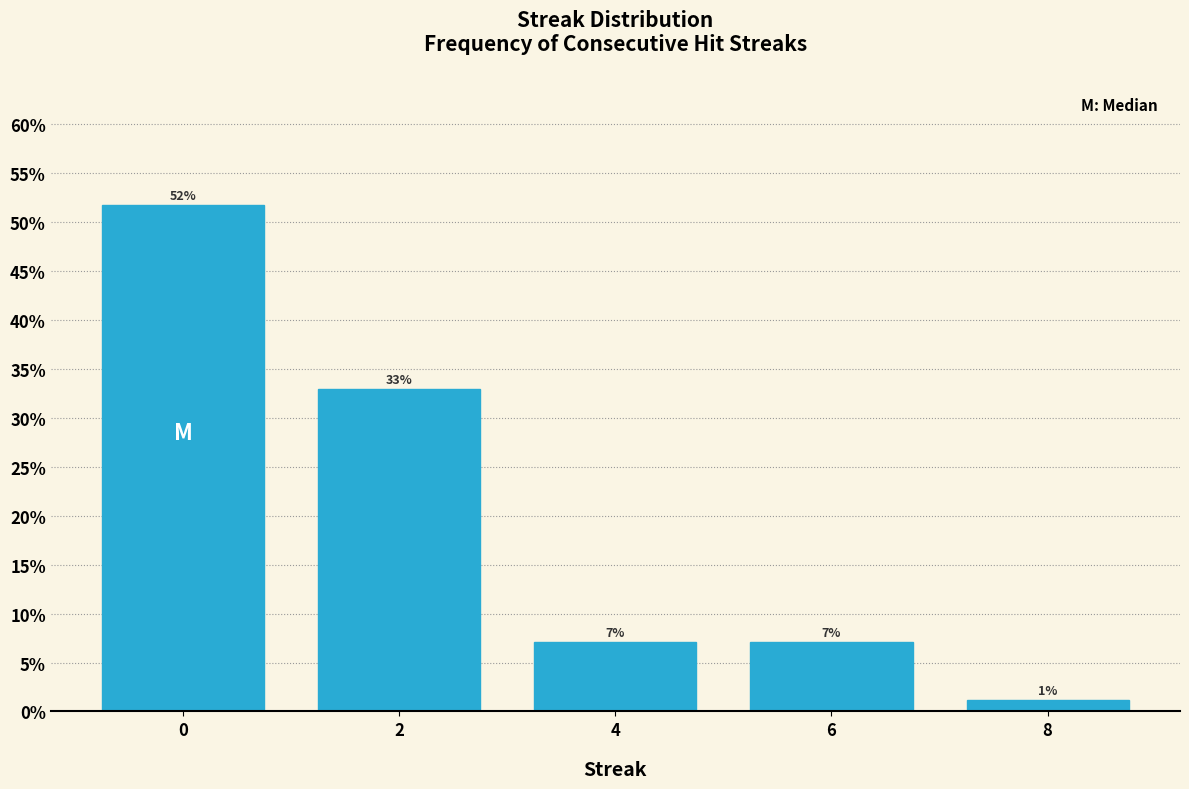

How many bars are there in total?

5